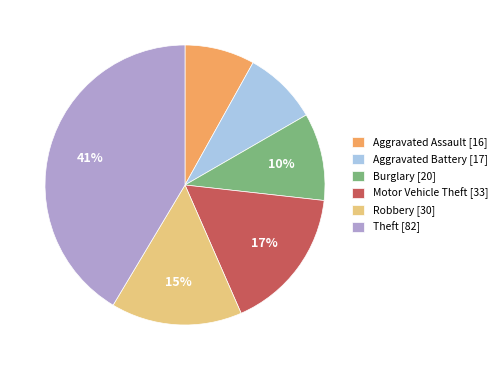

How many segments does this pie chart have?

6